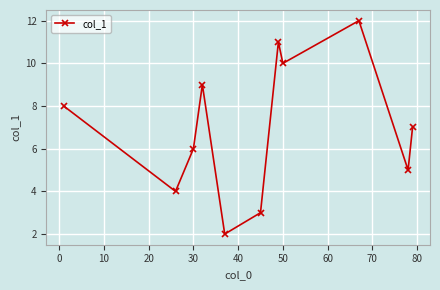

How many interior local valleys (lower than both neighbors) does the data have?

4